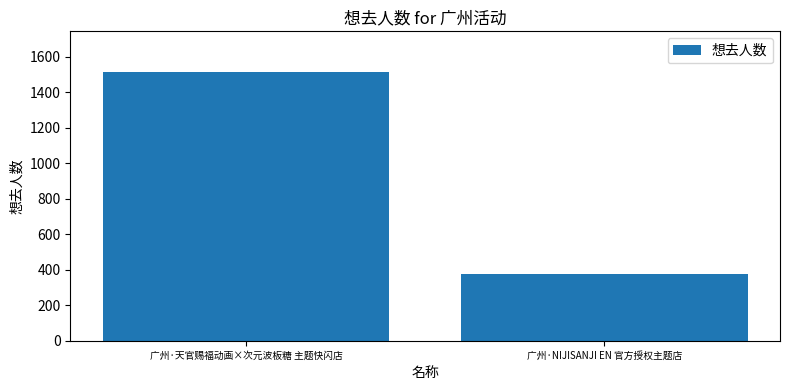

What is the label of the 2nd bar from the left?

广州·NIJISANJI EN 官方授权主题店